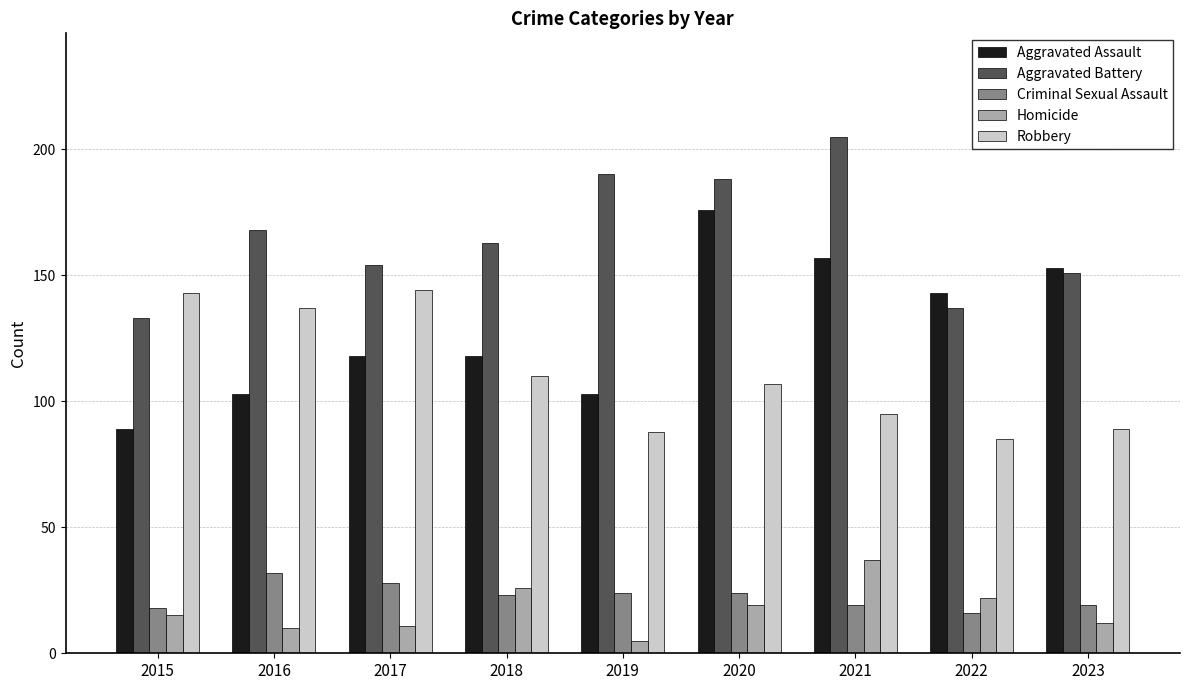

What is the sum of the Aggravated Assault values at 2016 and 2015?

192